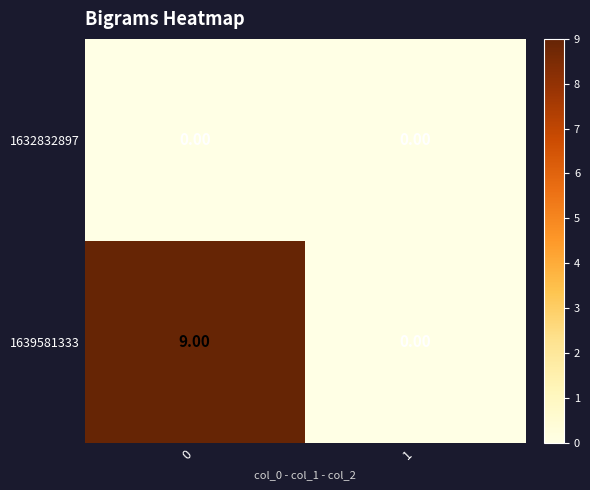

Rank the series by their maximum value, from lowest to highest.

1632832897, 1639581333